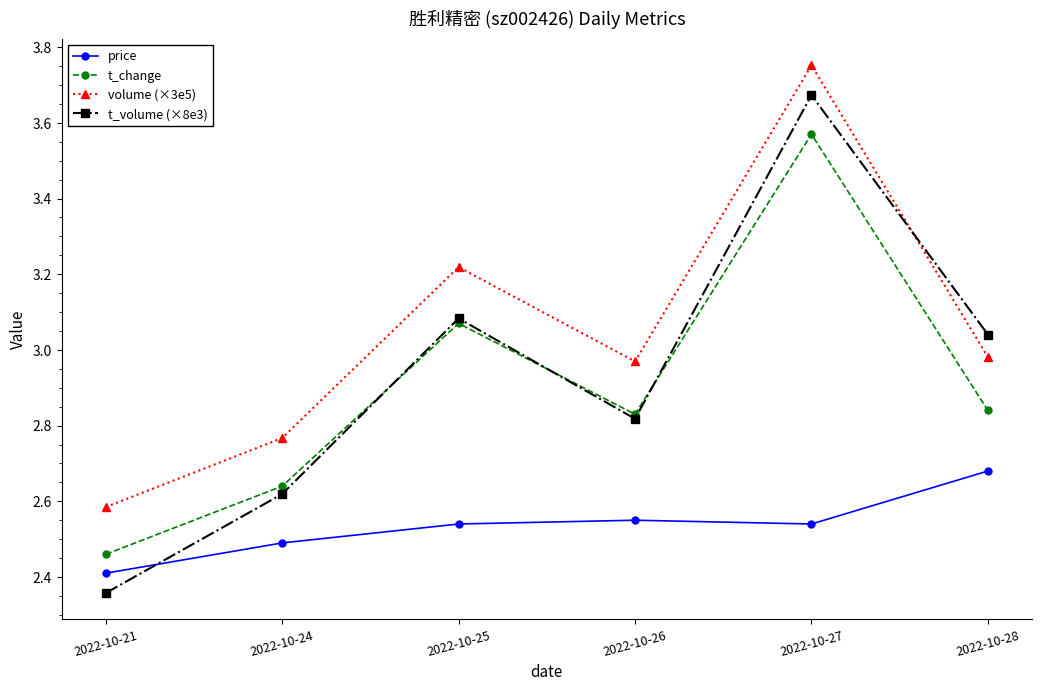

Where is t_volume (×8e3) nearest to the value 3?

2022-10-28